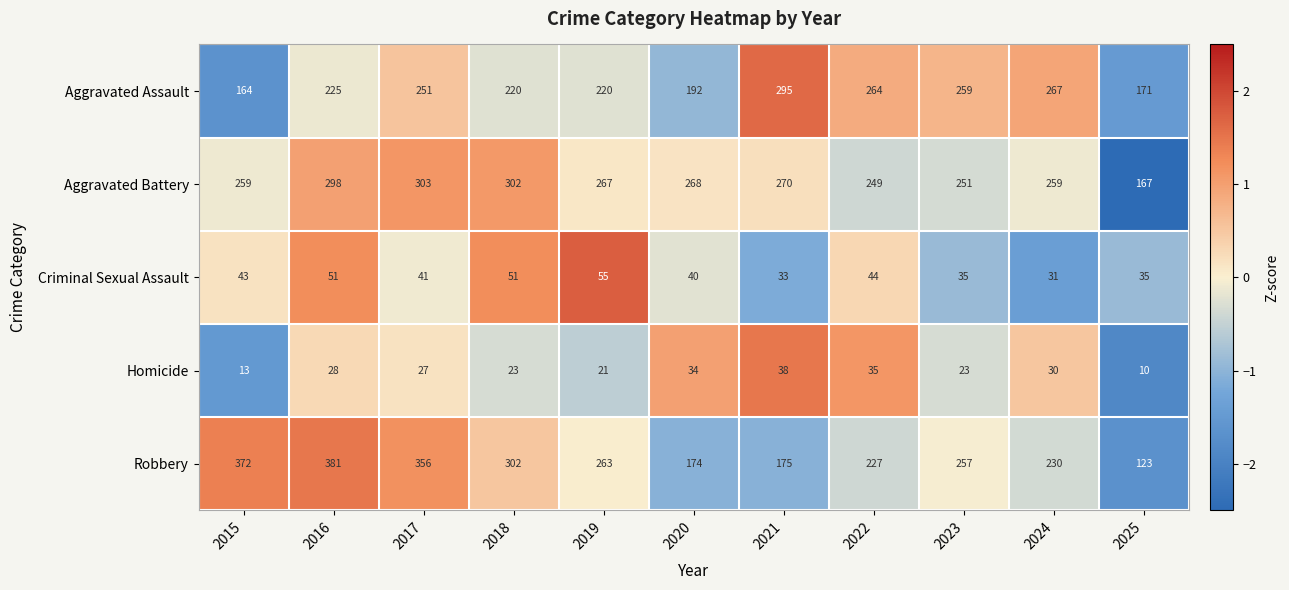

What is the spread (max minus min) of values at 2021?

262